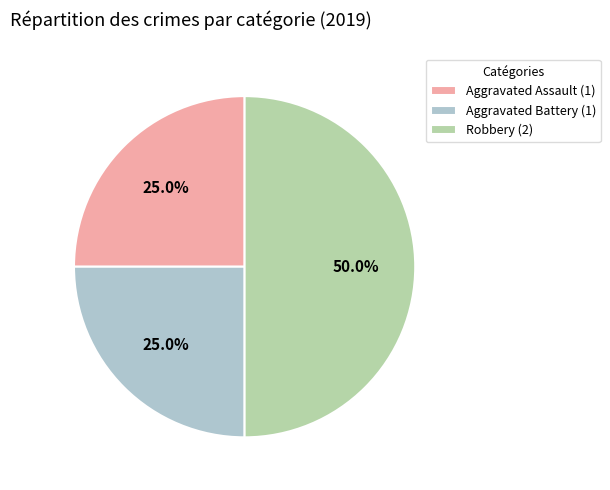

Which category has the biggest portion of the pie?

Robbery